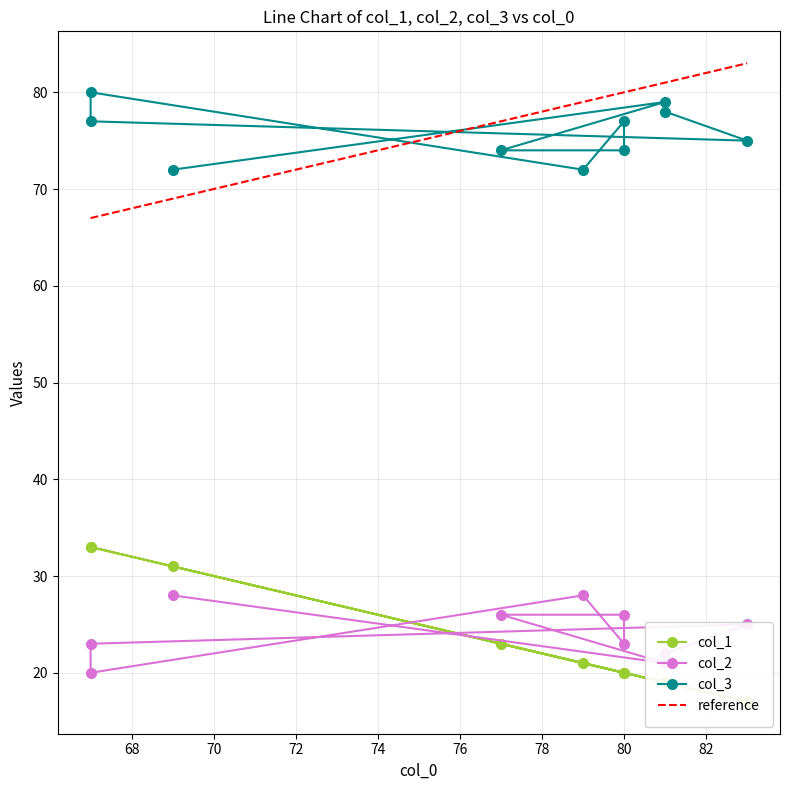

True or false: col_3 and col_2 cross at least once.

False